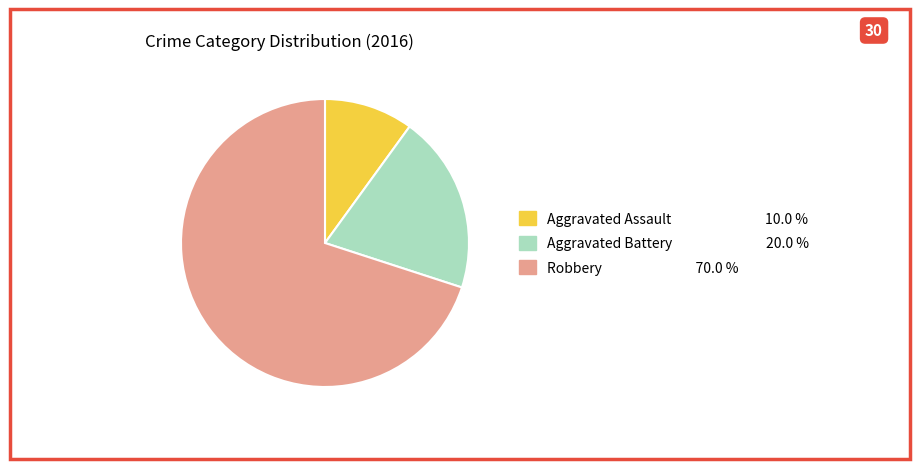

Rank the categories by value from lowest to highest.

Aggravated Assault, Aggravated Battery, Robbery